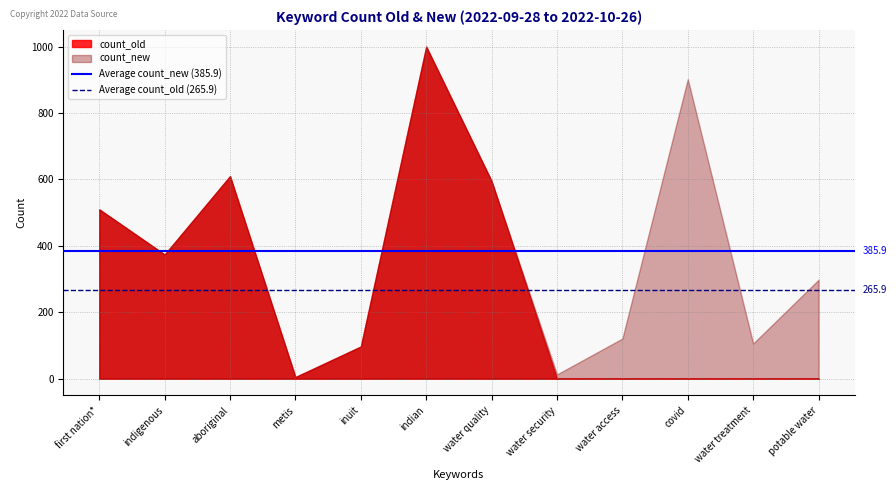

List the series in order of their overall mean, lowest first.

count_old, count_new